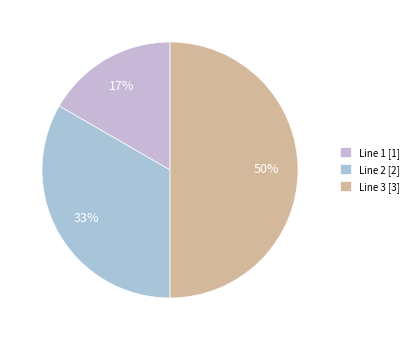

To the nearest percent, what is the combined percentage of Line 1 and Line 2?

50%